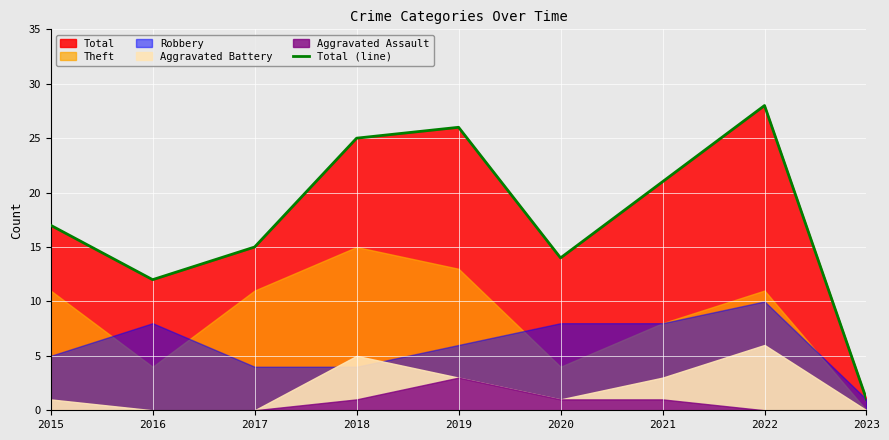

What is the change in value from 2019 to 2020?

-12